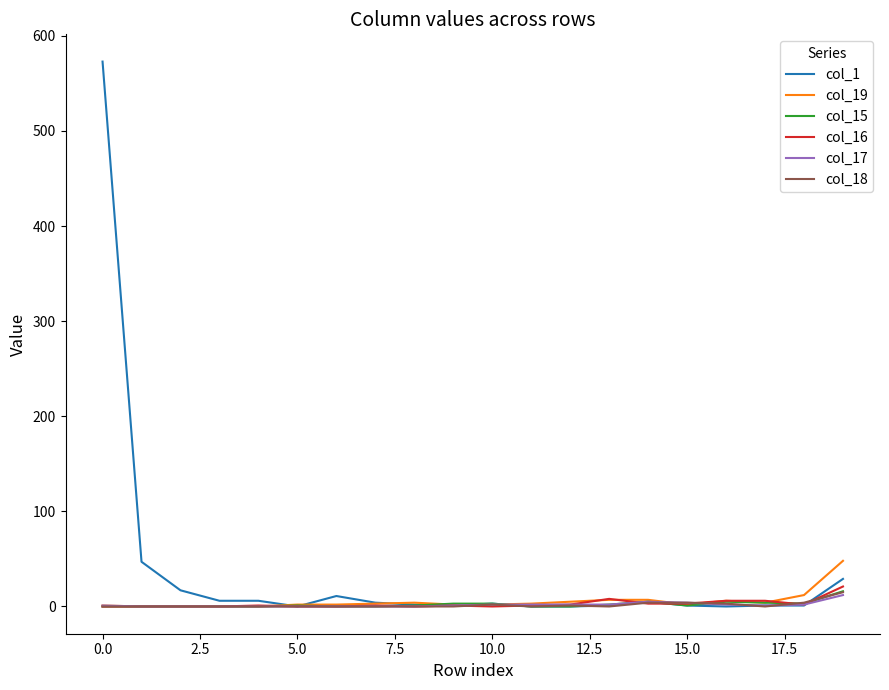

Which series has the widest spread of values?

col_1